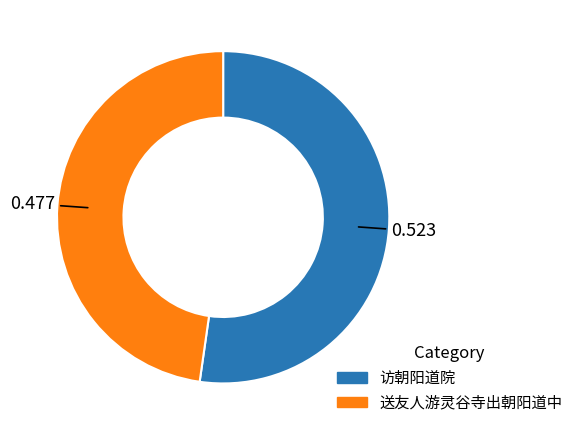

Rank the categories by value from lowest to highest.

送友人游灵谷寺出朝阳道中, 访朝阳道院